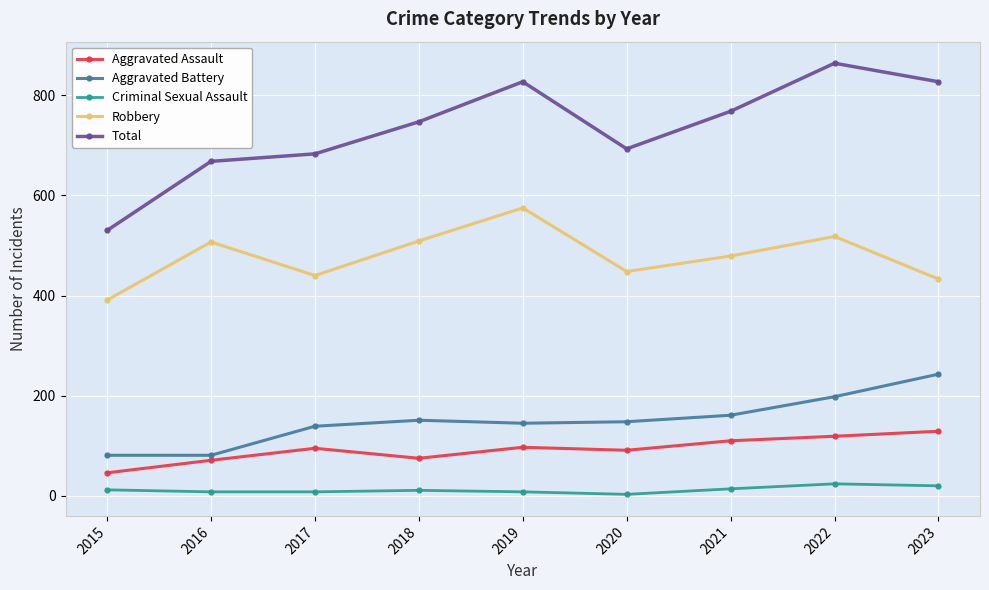

What is the maximum value shown in the chart?

864